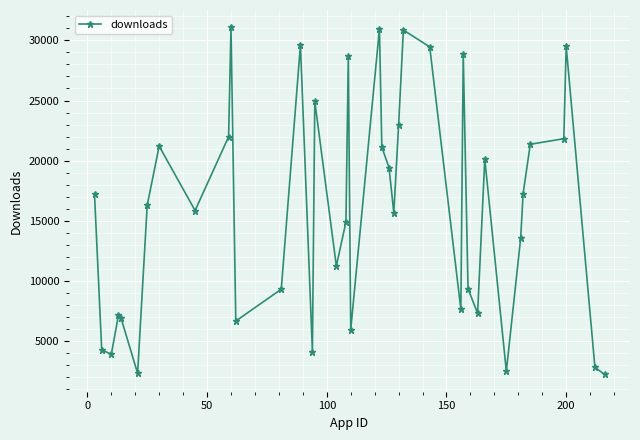

What is the value of the 30th point from the left?

9340